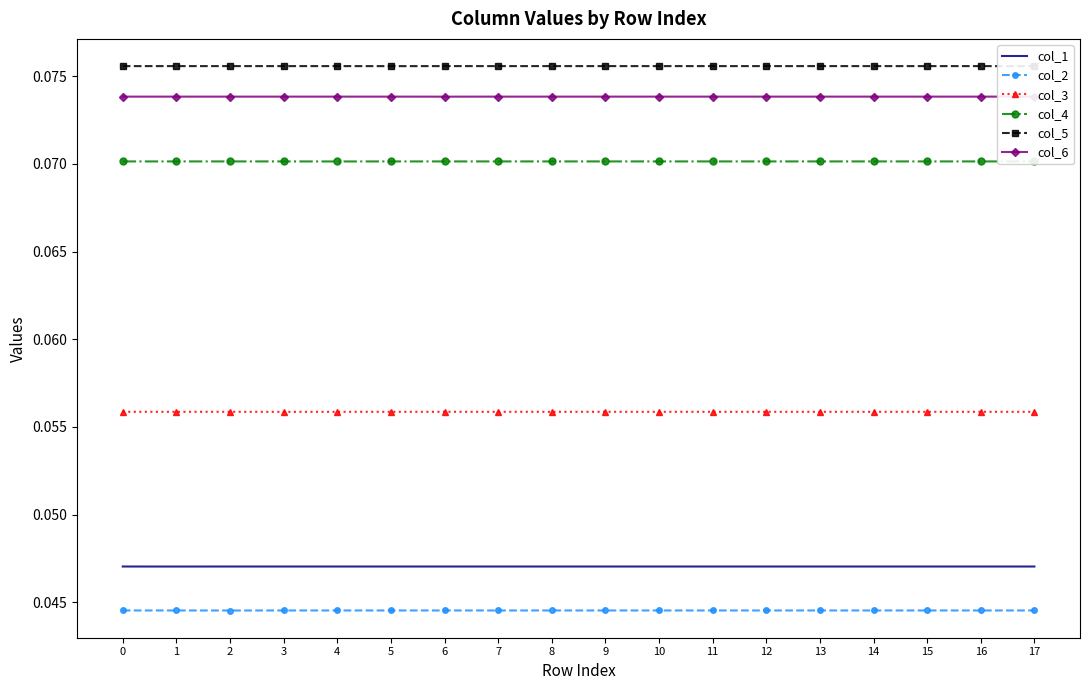

Reading right to left, list all the values displayed in this chart.

col_1: 0.0	0.0	0.0	0.0	0.0	0.0	0.0	0.0	0.0	0.0	0.0	0.0	0.0	0.0	0.0	0.0	0.0	0.0
col_2: 0.0	0.0	0.0	0.0	0.0	0.0	0.0	0.0	0.0	0.0	0.0	0.0	0.0	0.0	0.0	0.0	0.0	0.0
col_3: 0.1	0.1	0.1	0.1	0.1	0.1	0.1	0.1	0.1	0.1	0.1	0.1	0.1	0.1	0.1	0.1	0.1	0.1
col_4: 0.1	0.1	0.1	0.1	0.1	0.1	0.1	0.1	0.1	0.1	0.1	0.1	0.1	0.1	0.1	0.1	0.1	0.1
col_5: 0.1	0.1	0.1	0.1	0.1	0.1	0.1	0.1	0.1	0.1	0.1	0.1	0.1	0.1	0.1	0.1	0.1	0.1
col_6: 0.1	0.1	0.1	0.1	0.1	0.1	0.1	0.1	0.1	0.1	0.1	0.1	0.1	0.1	0.1	0.1	0.1	0.1